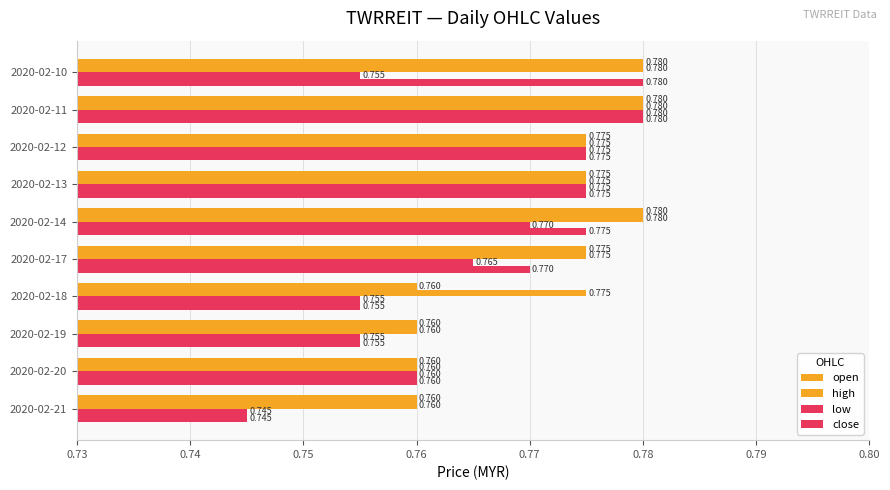

How many distinct data groups are displayed?

4